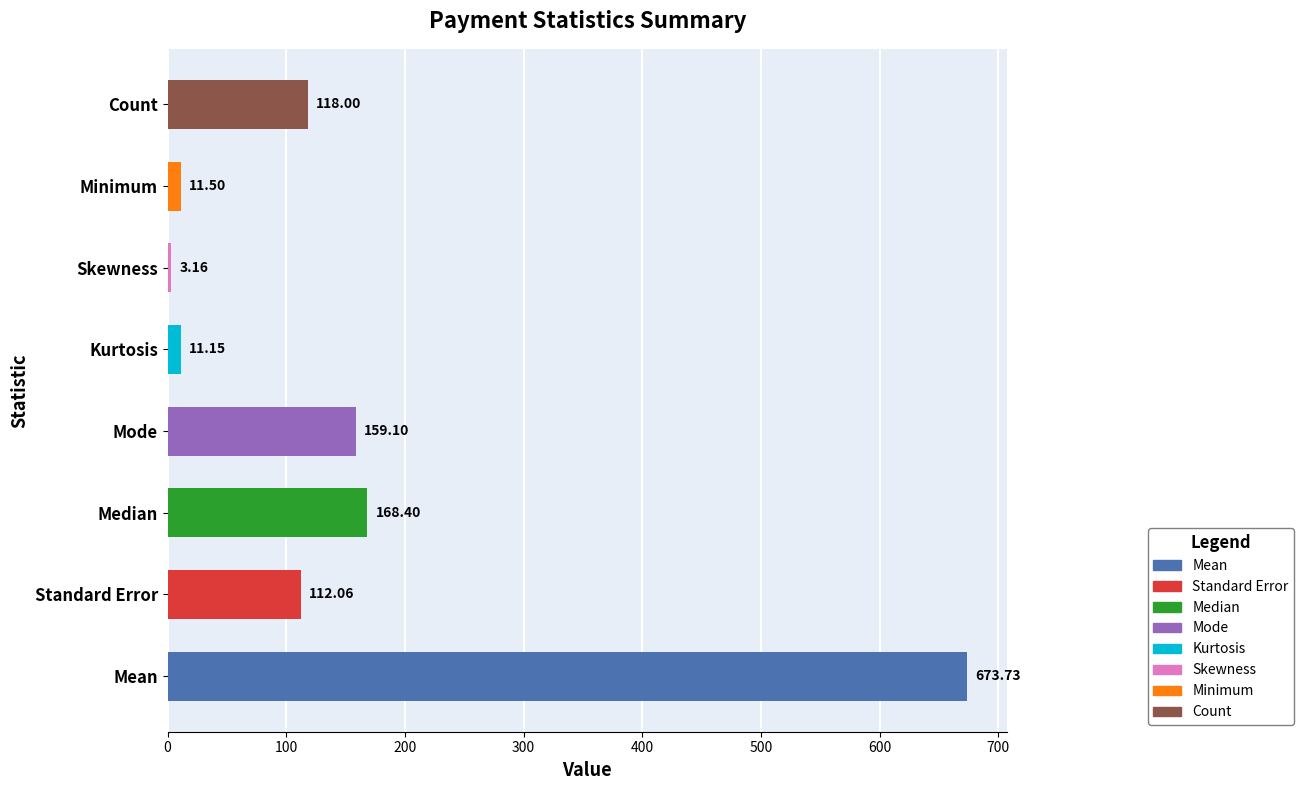

How many bars are there in total?

8